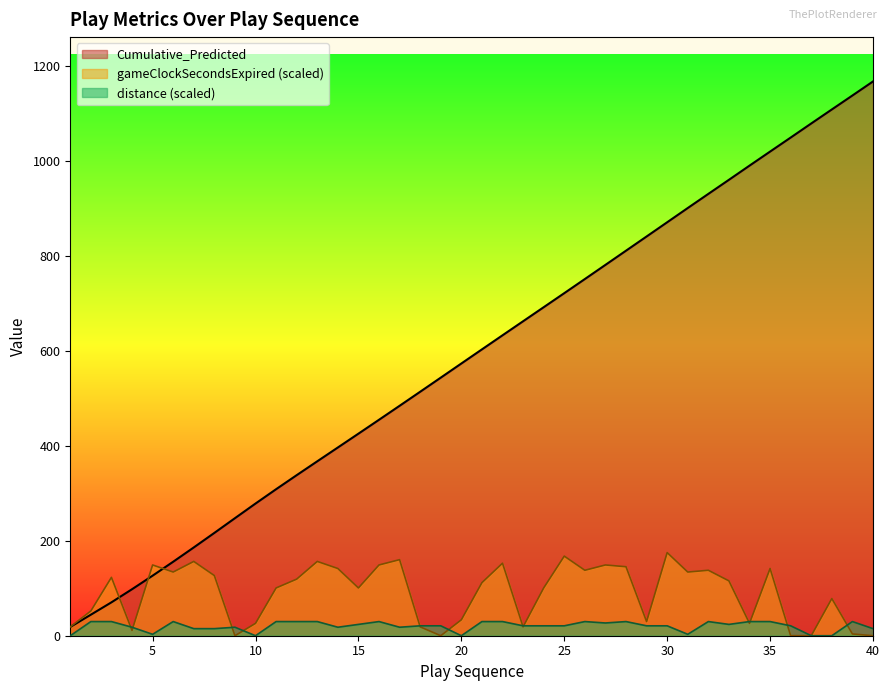

How many lines are shown in the chart?

3